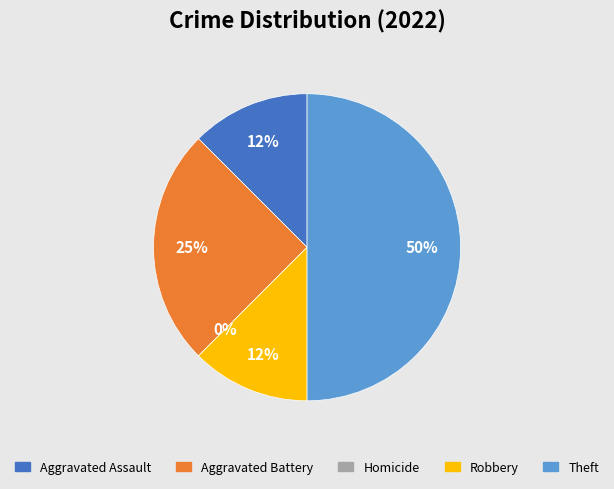

What is the change in value from Homicide to Theft?

+4